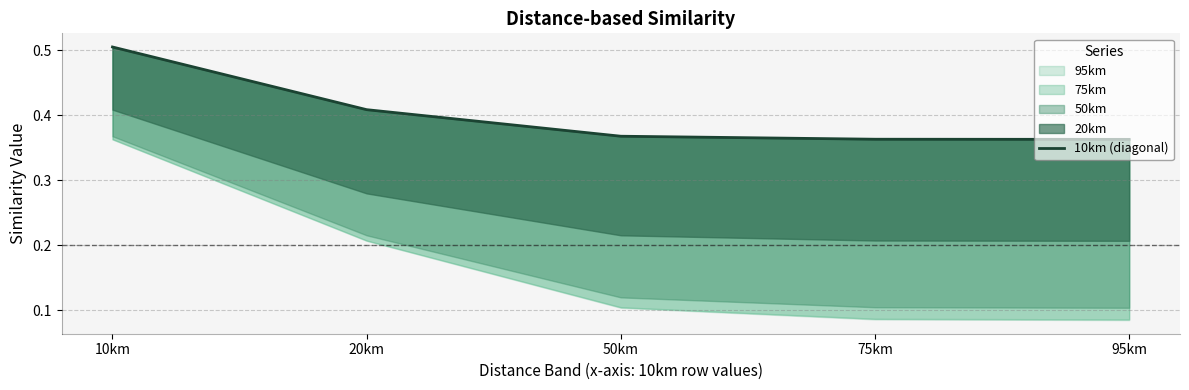

List the labels in order of value, smallest first.

95km, 75km, 50km, 20km, 10km